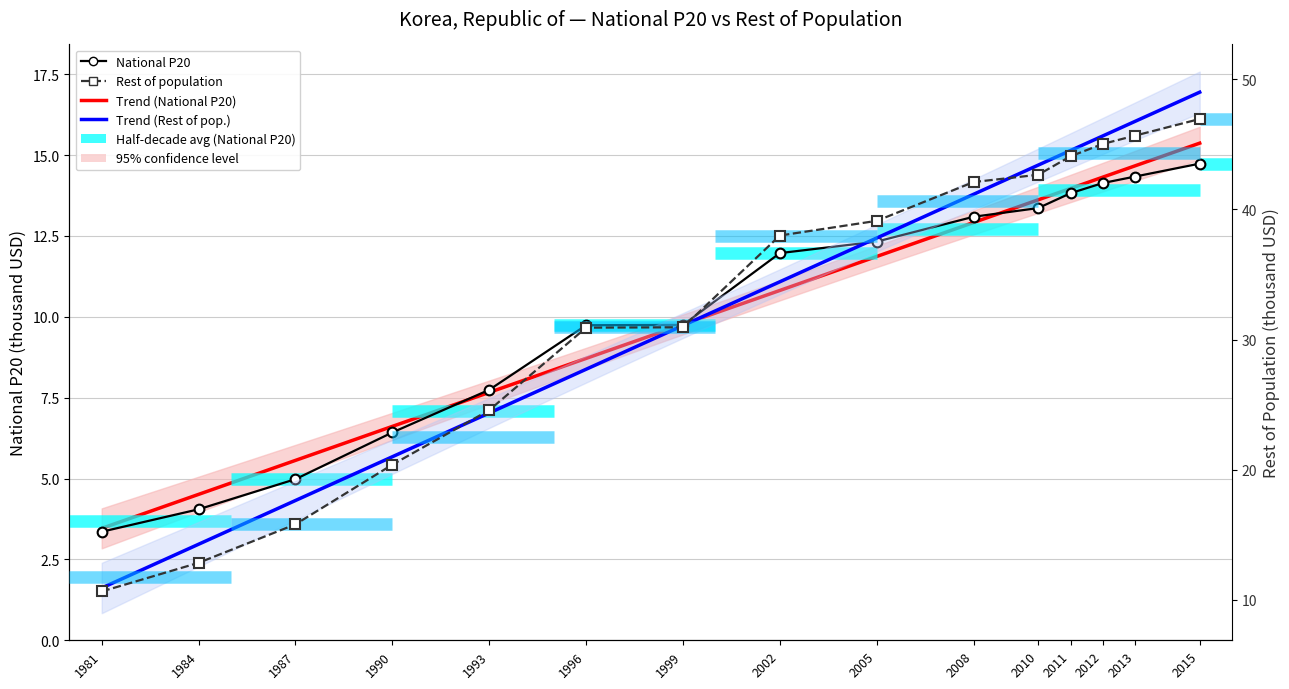

True or false: Rest of population has more than 2 interior local peaks.

False